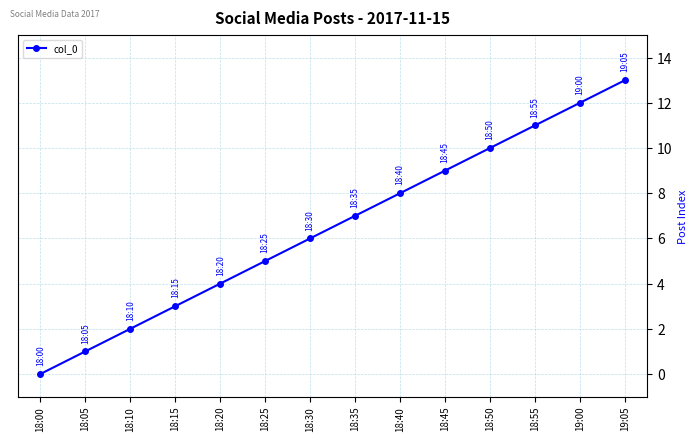

Does the chart have visible grid lines?

Yes